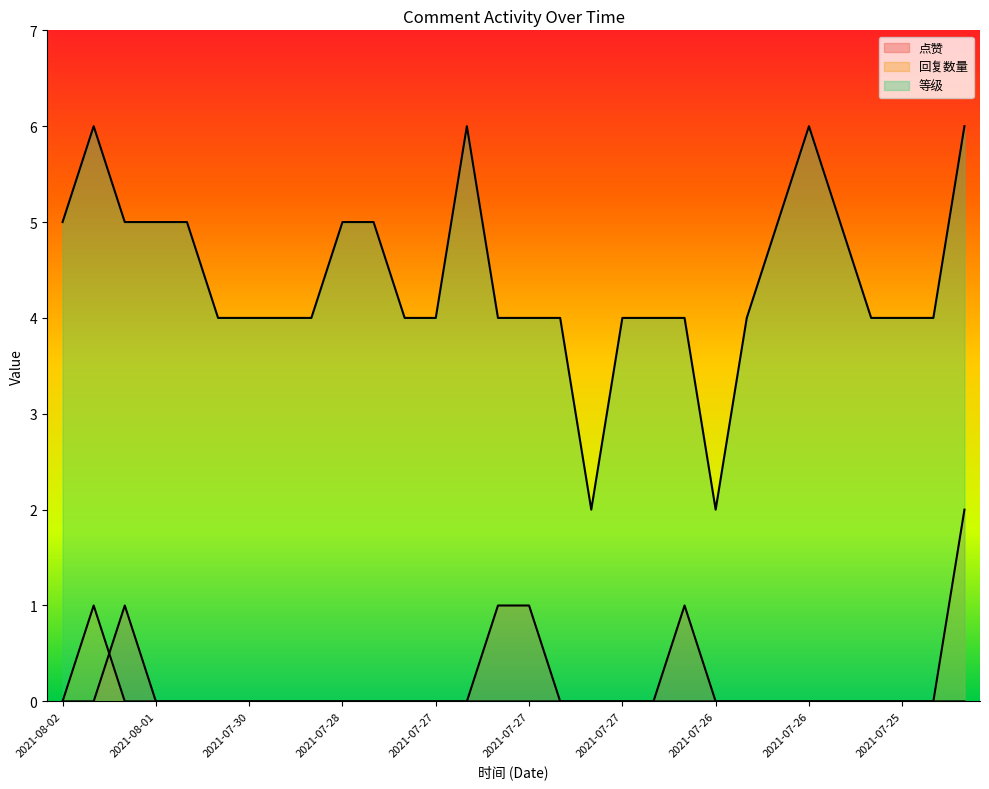

Which series has the largest range (max minus min)?

等级